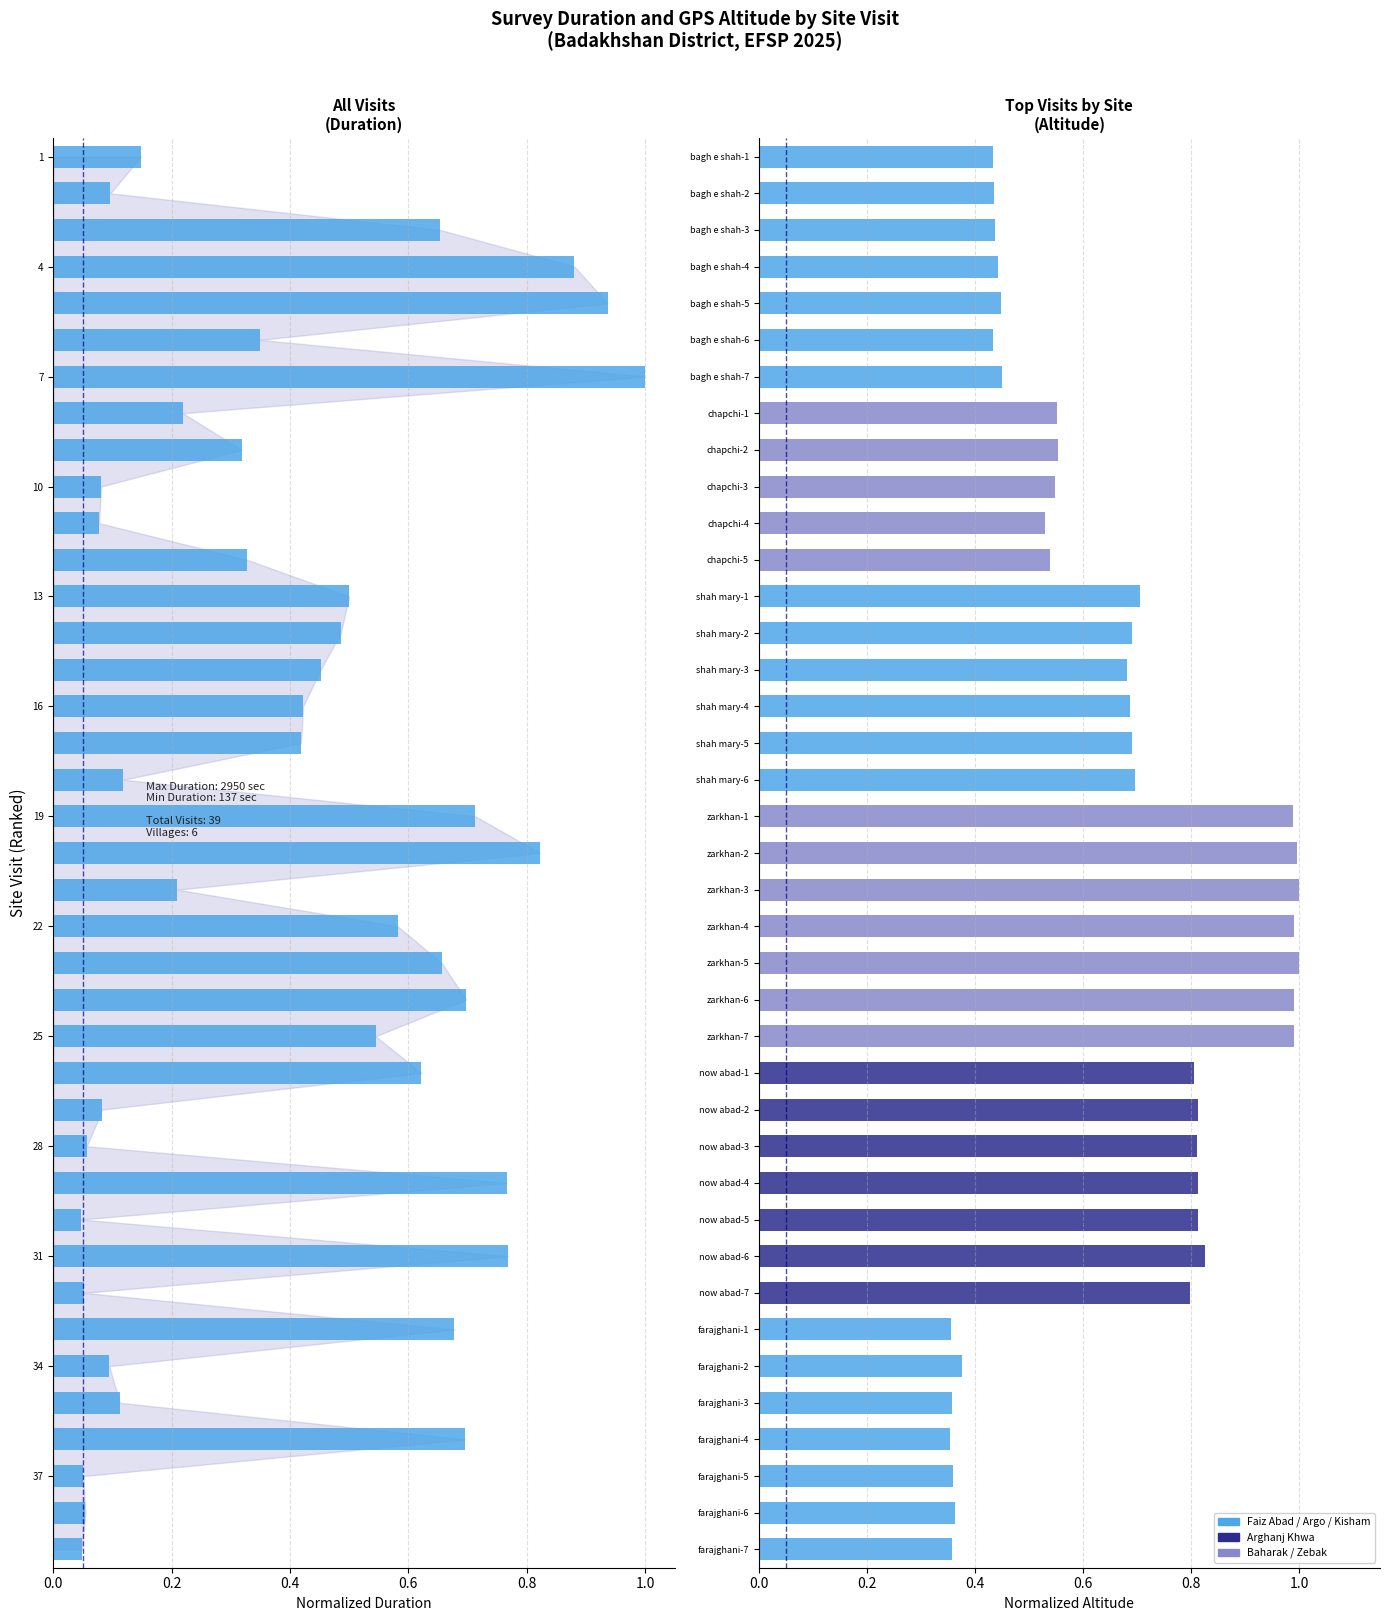

Reading left to right, what are all the values shown in this chart?

Duration (sec): 0.1	0.1	0.7	0.9	0.9	0.3	1.0	0.2	0.3	0.1	0.1	0.3	0.5	0.5	0.5	0.4	0.4	0.1	0.7	0.8	0.2	0.6	0.7	0.7	0.5	0.6	0.1	0.1	0.8	0.0	0.8	0.1	0.7	0.1	0.1	0.7	0.1	0.1	0.0
Altitude (m): 0.4	0.4	0.4	0.4	0.4	0.4	0.4	0.6	0.6	0.5	0.5	0.5	0.7	0.7	0.7	0.7	0.7	0.7	1.0	1.0	1.0	1.0	1.0	1.0	1.0	0.8	0.8	0.8	0.8	0.8	0.8	0.8	0.4	0.4	0.4	0.4	0.4	0.4	0.4